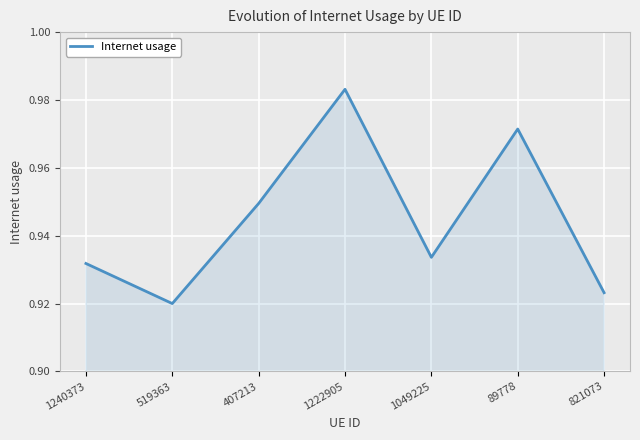

At which label is the value closest to 0?

519363